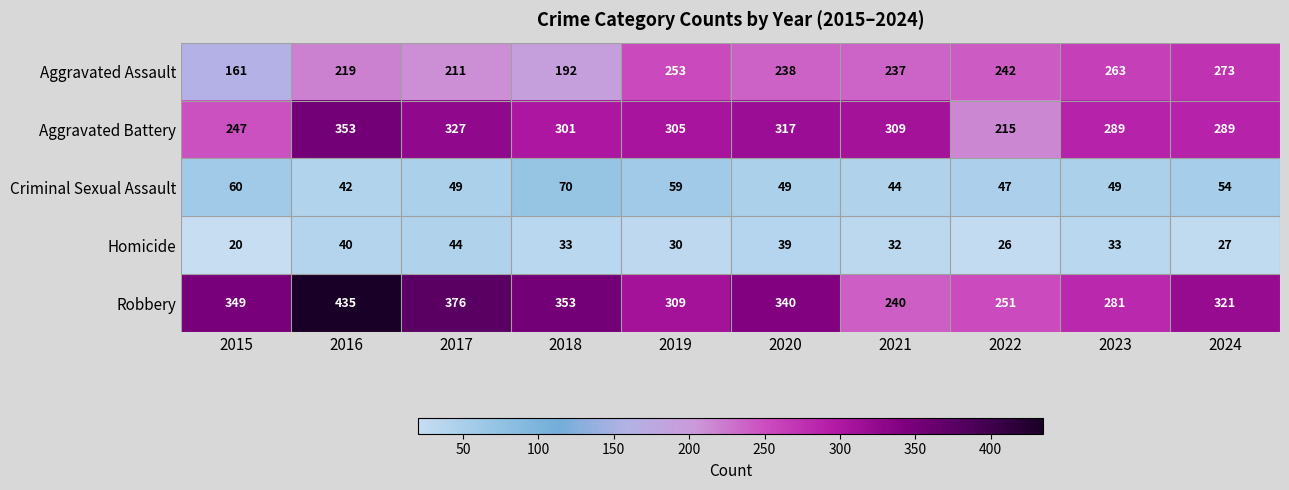

At which label does Aggravated Assault reach its minimum?

2015